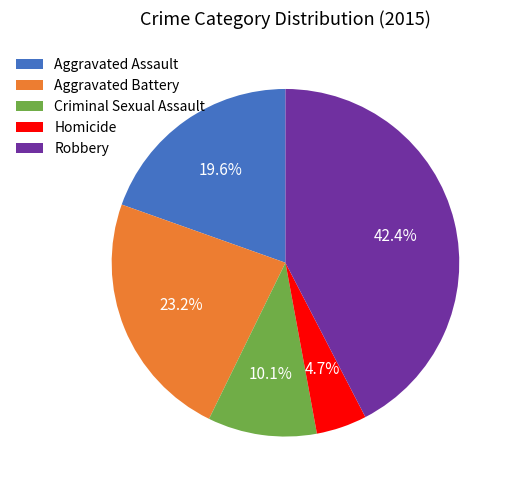

To the nearest percent, what portion does Criminal Sexual Assault represent?

10%